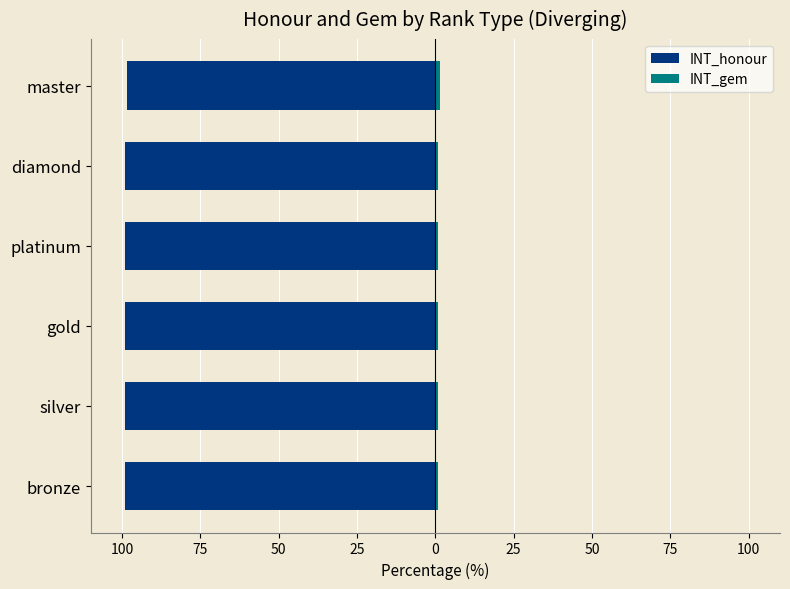

What is the difference between the maximum and minimum values in the INT_honour series?

0.6